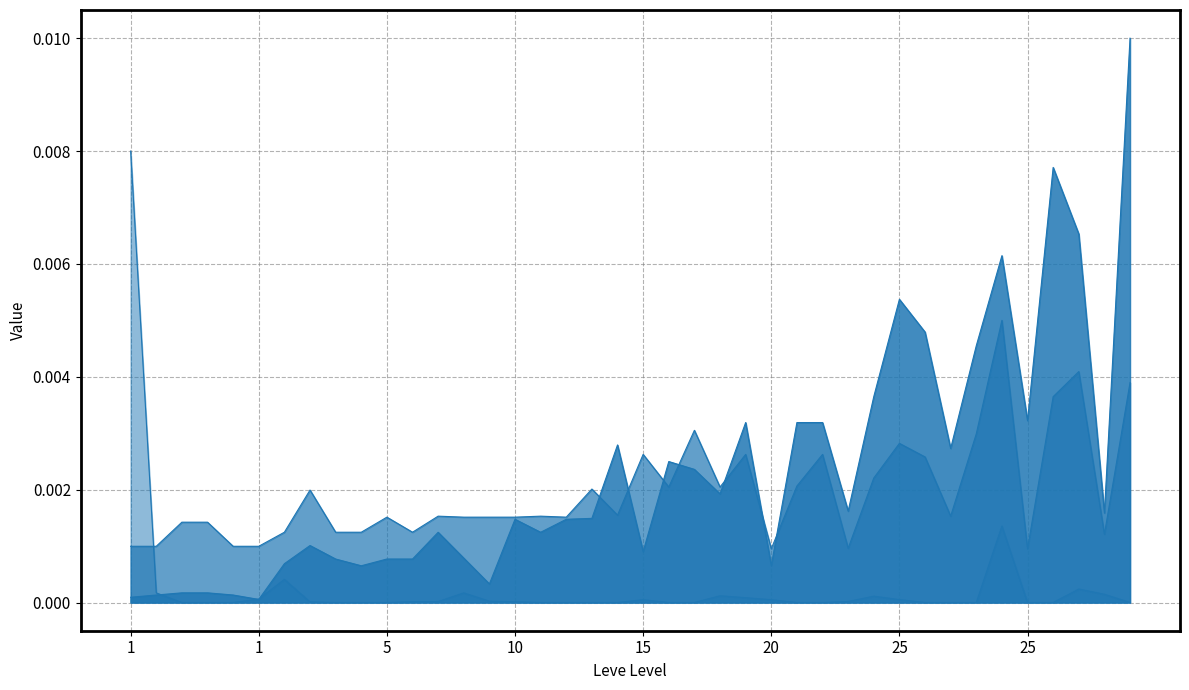

Where is the first local maximum for currentAveragePrice?

5